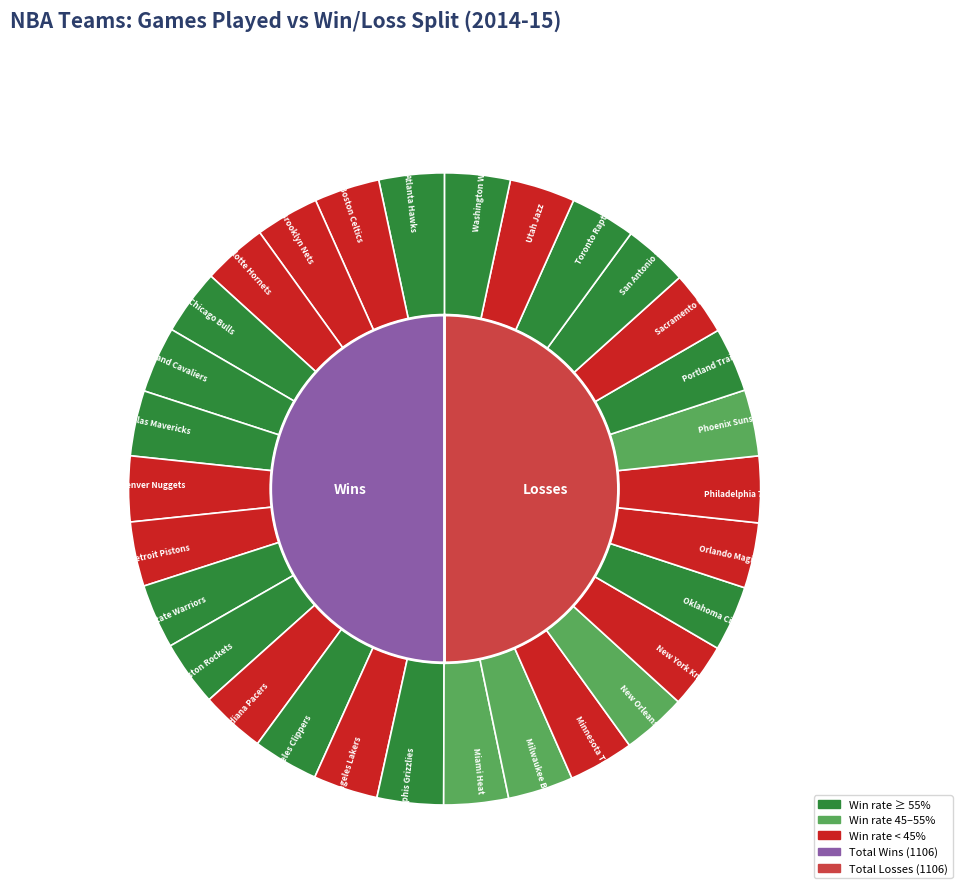

Count the number of slices in the pie.

30